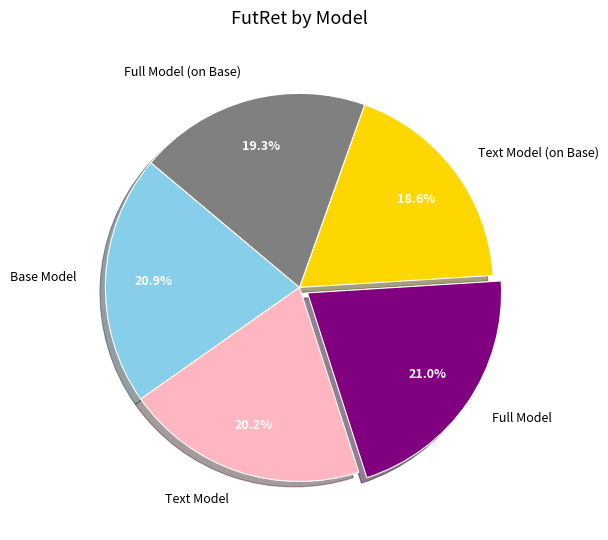

To the nearest percent, what percentage of the pie is Text Model?

20%